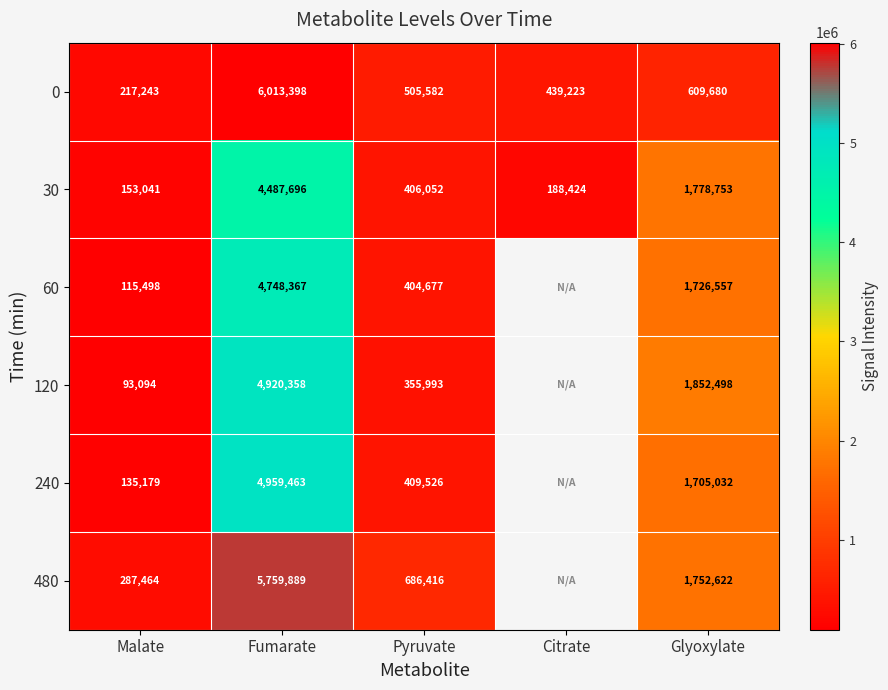

Is it true that 120 equals 125982 at Malate?

False